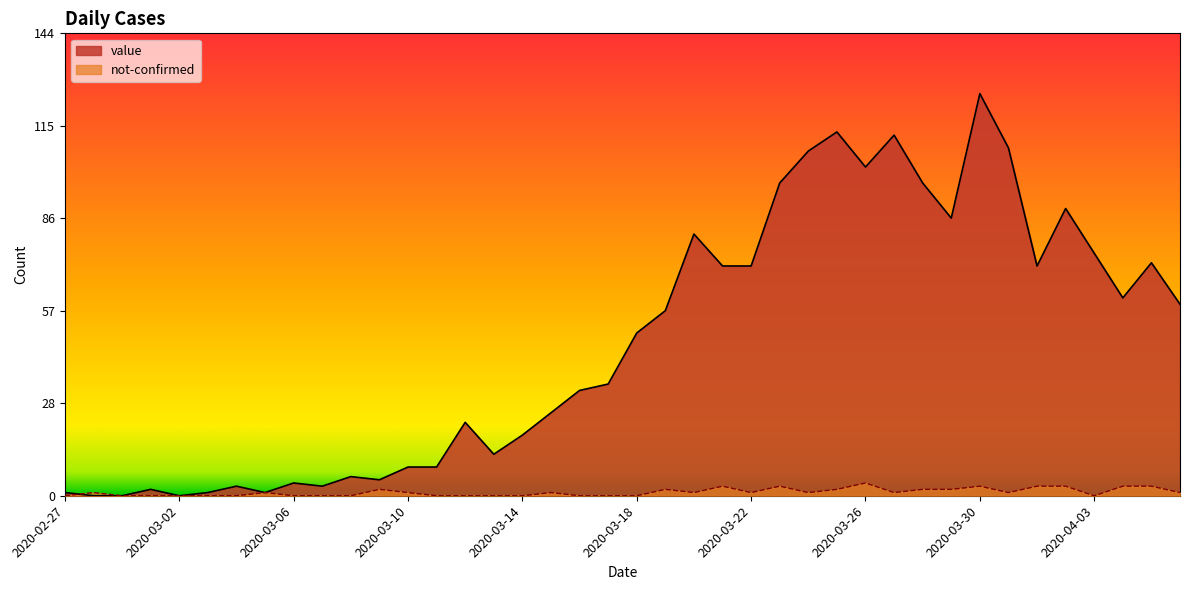

How many lines are shown in the chart?

2